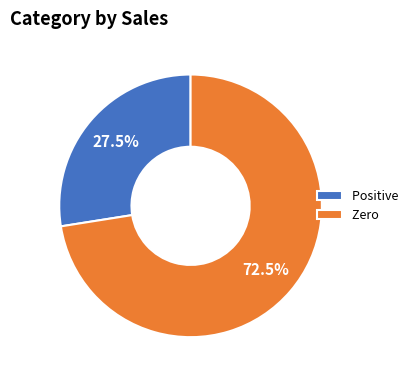

Is there a majority slice in this chart?

Yes